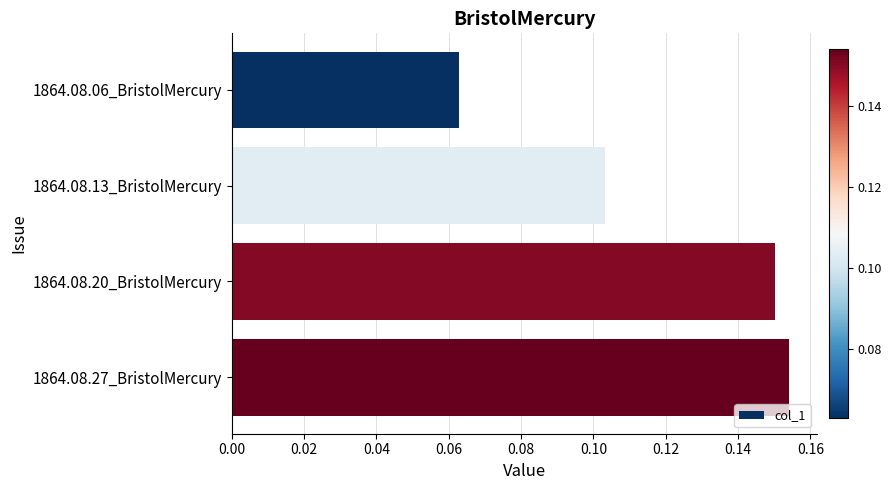

Rank the categories by value from highest to lowest.

1864.08.27_BristolMercury, 1864.08.20_BristolMercury, 1864.08.13_BristolMercury, 1864.08.06_BristolMercury